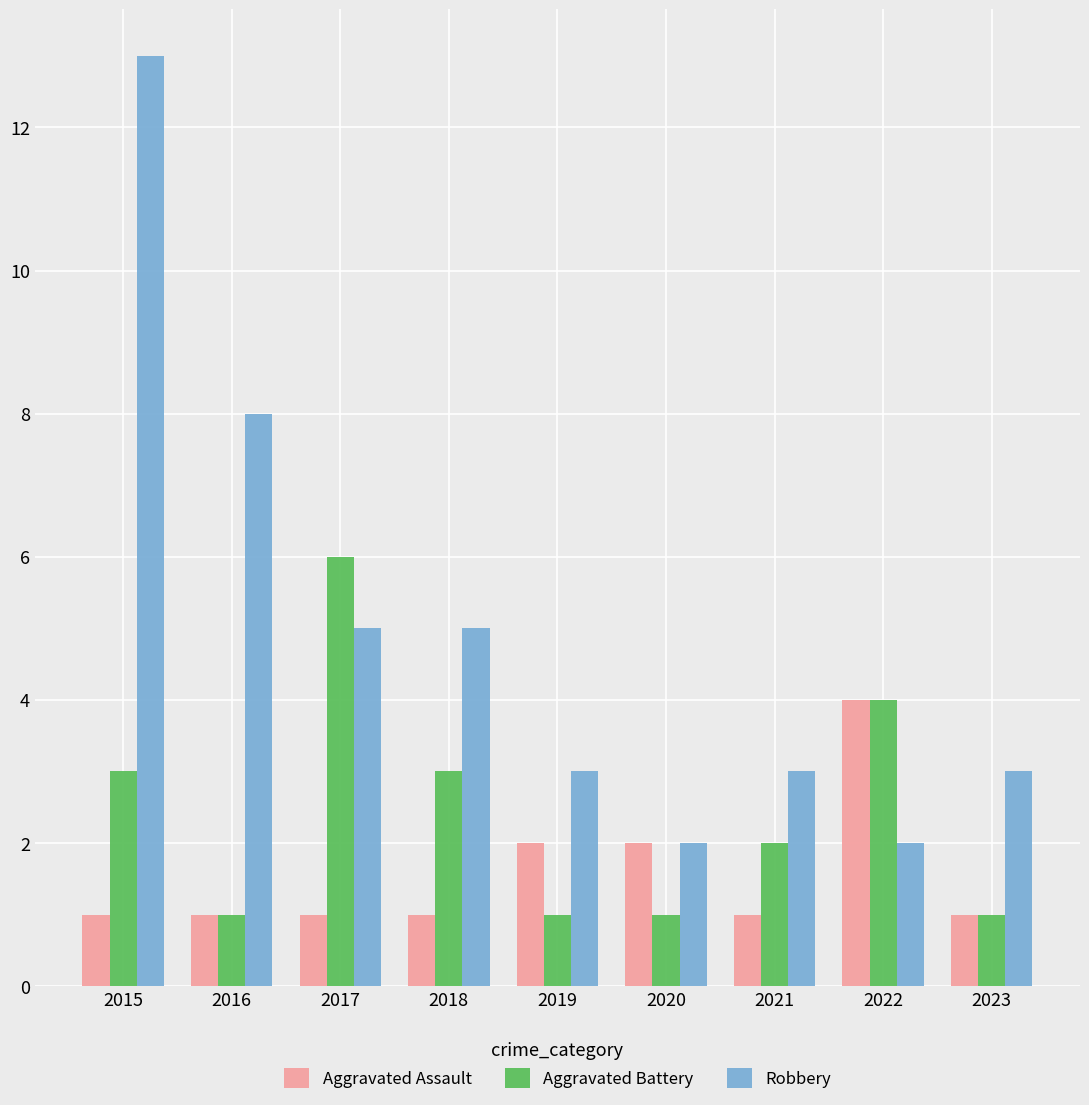

Reading left to right, extract all data points from this chart.

Aggravated Assault: 1	1	1	1	2	2	1	4	1
Aggravated Battery: 3	1	6	3	1	1	2	4	1
Robbery: 13	8	5	5	3	2	3	2	3